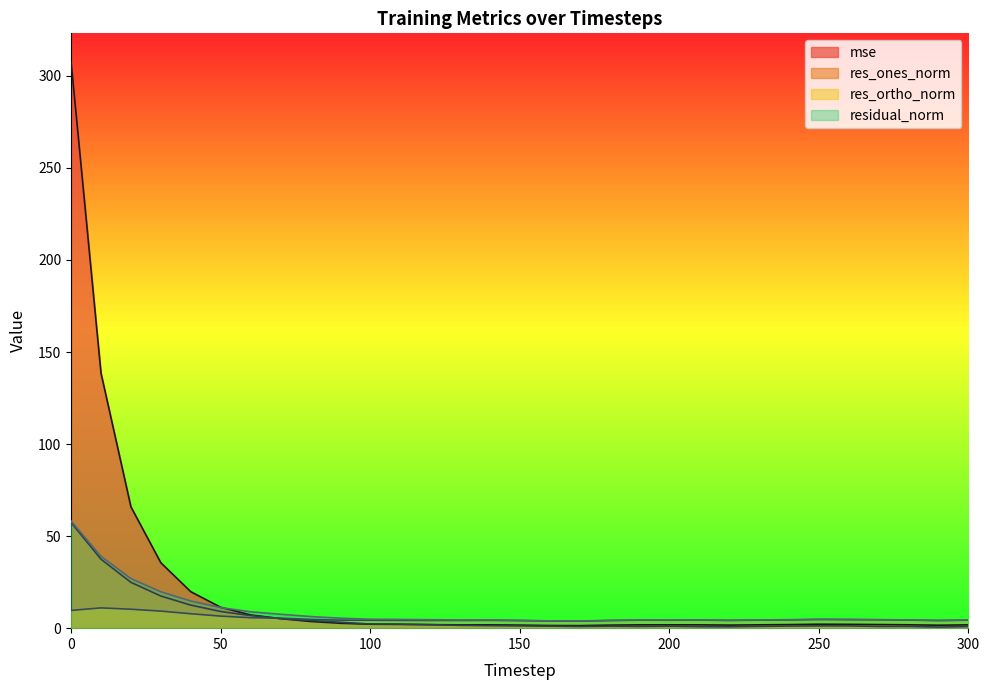

What is the sum of all residual_norm values?

291.7